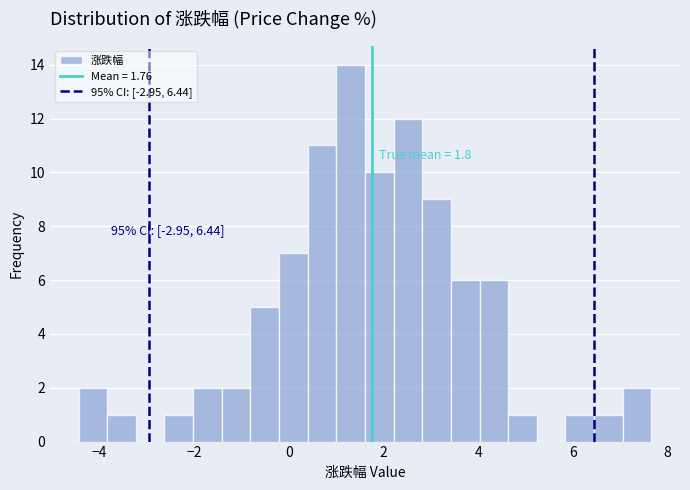

Read against the x-axis, roughly where is the centre of the tallest bar?

1.4